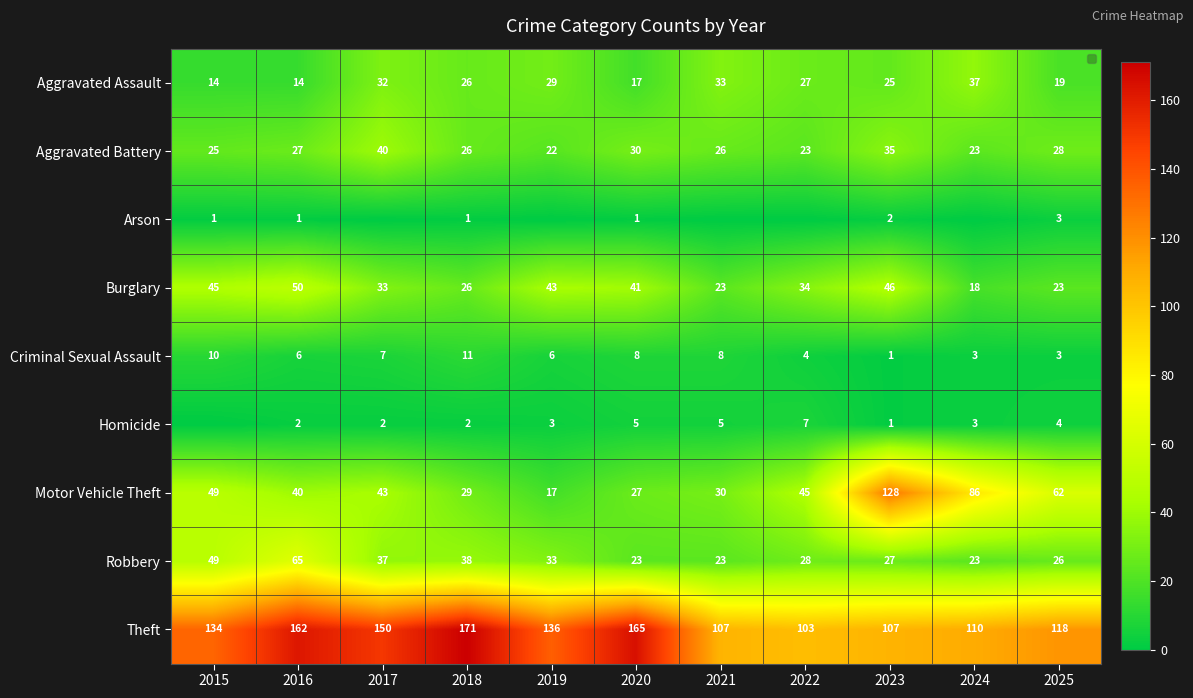

Which series has the largest range (max minus min)?

Motor Vehicle Theft